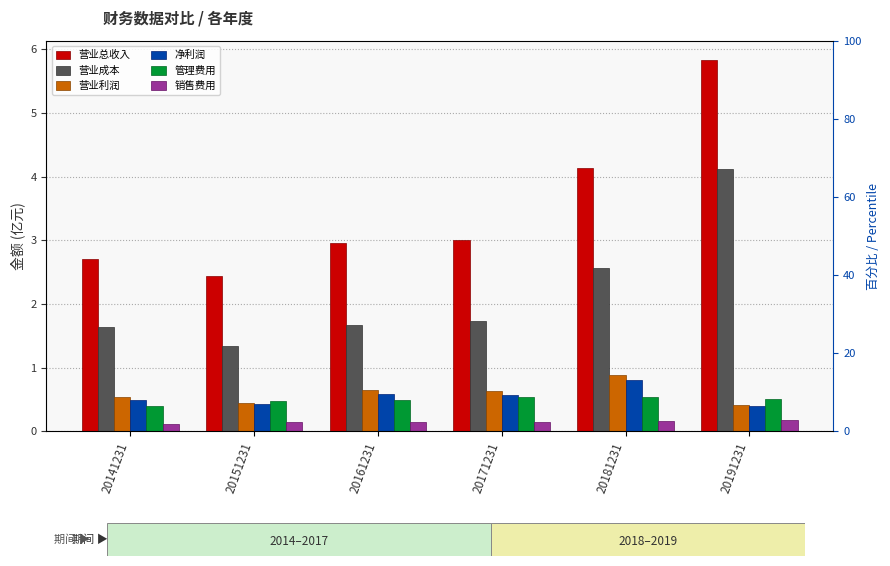

At how many categories does at least one series exceed 5?

1